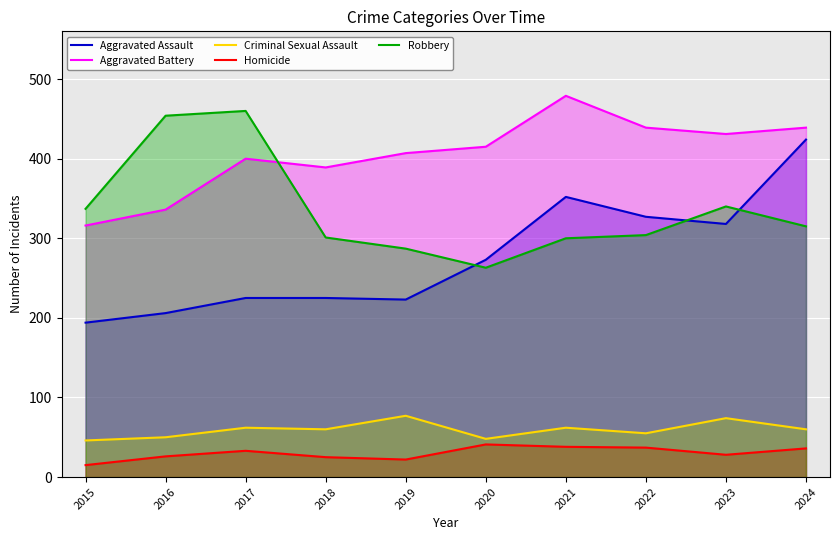

At 2015, list the series in order from smallest to largest.

Homicide, Criminal Sexual Assault, Aggravated Assault, Aggravated Battery, Robbery